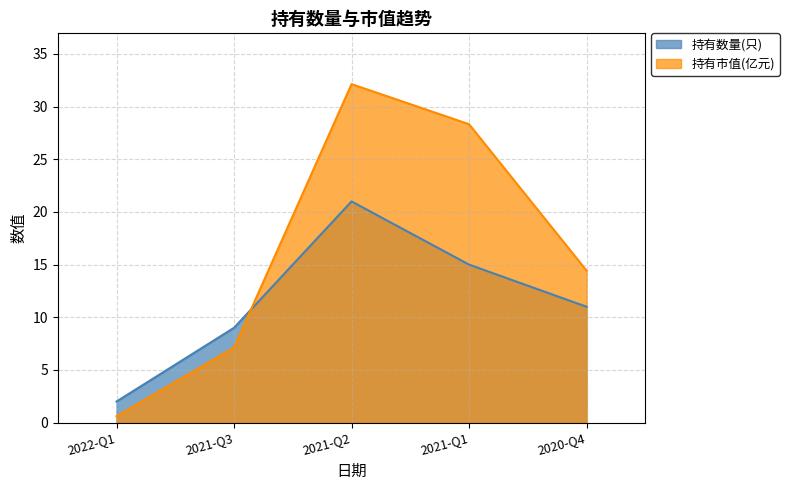

What are all the series names shown in the legend?

持有数量(只), 持有市值(亿元)